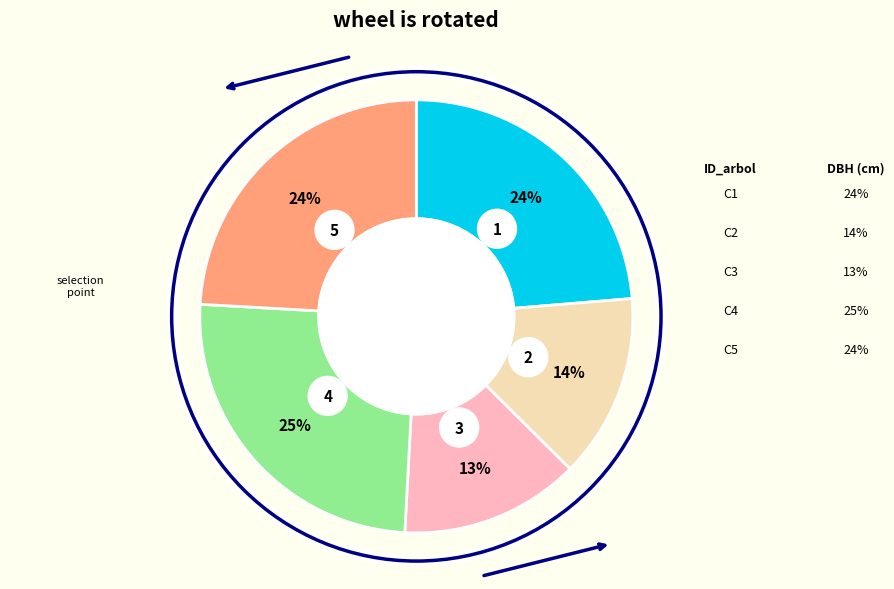

Is the sum of 441620010 and 441620004 greater than half?

No